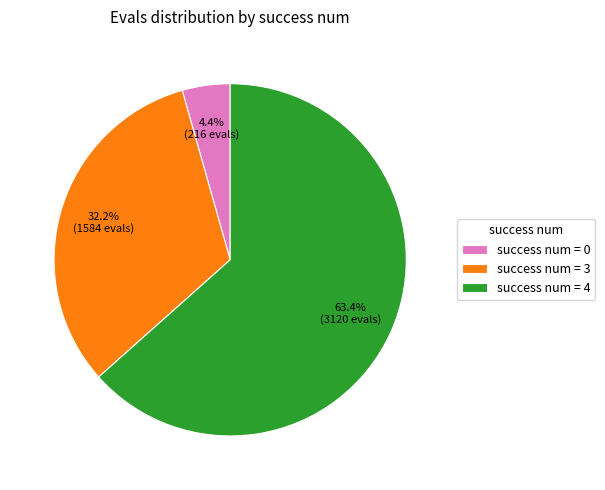

Rank the categories by value from lowest to highest.

success num = 0, success num = 3, success num = 4